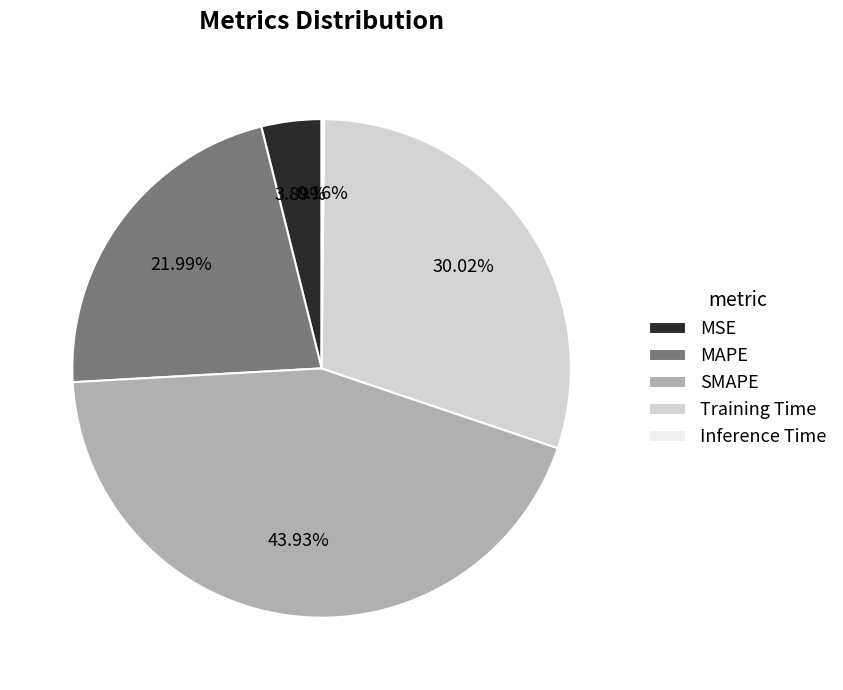

How much of the chart is everything except MSE?

96.1%